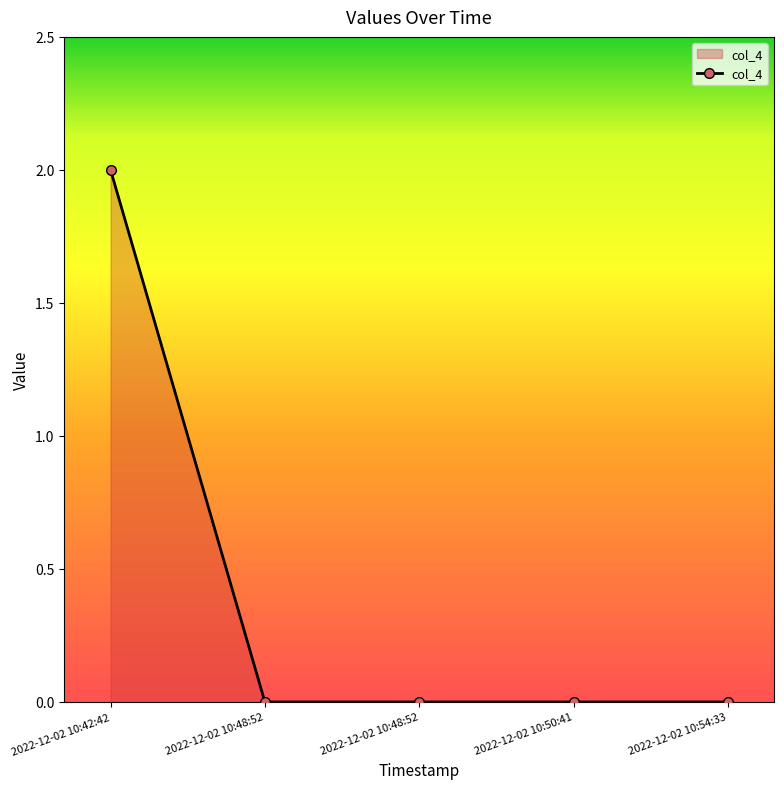

How many lines are shown in the chart?

1